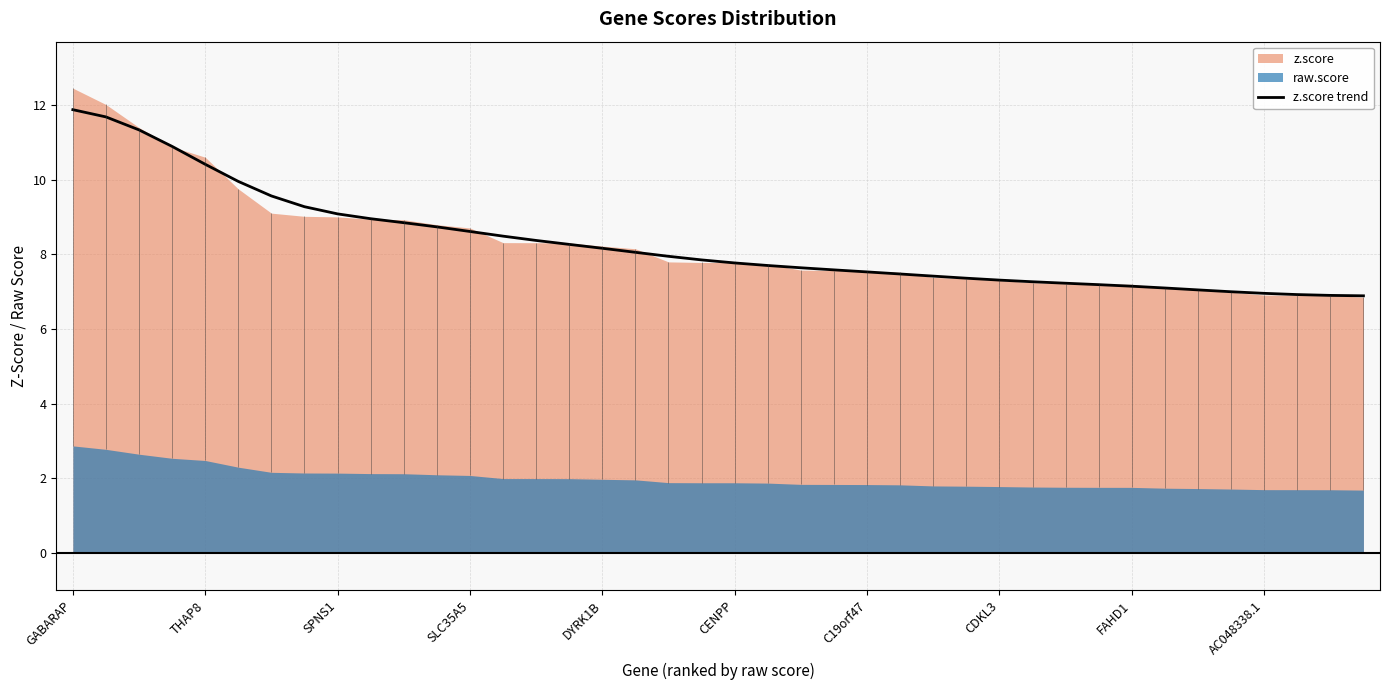

Reading left to right, what are all the values shown in this chart?

11.9	11.7	11.3	10.9	10.4	9.9	9.6	9.3	9.1	9.0	8.8	8.7	8.6	8.5	8.4	8.3	8.2	8.1	7.9	7.8	7.8	7.7	7.6	7.6	7.5	7.5	7.4	7.4	7.3	7.3	7.2	7.2	7.1	7.1	7.0	7.0	7.0	6.9	6.9	6.9